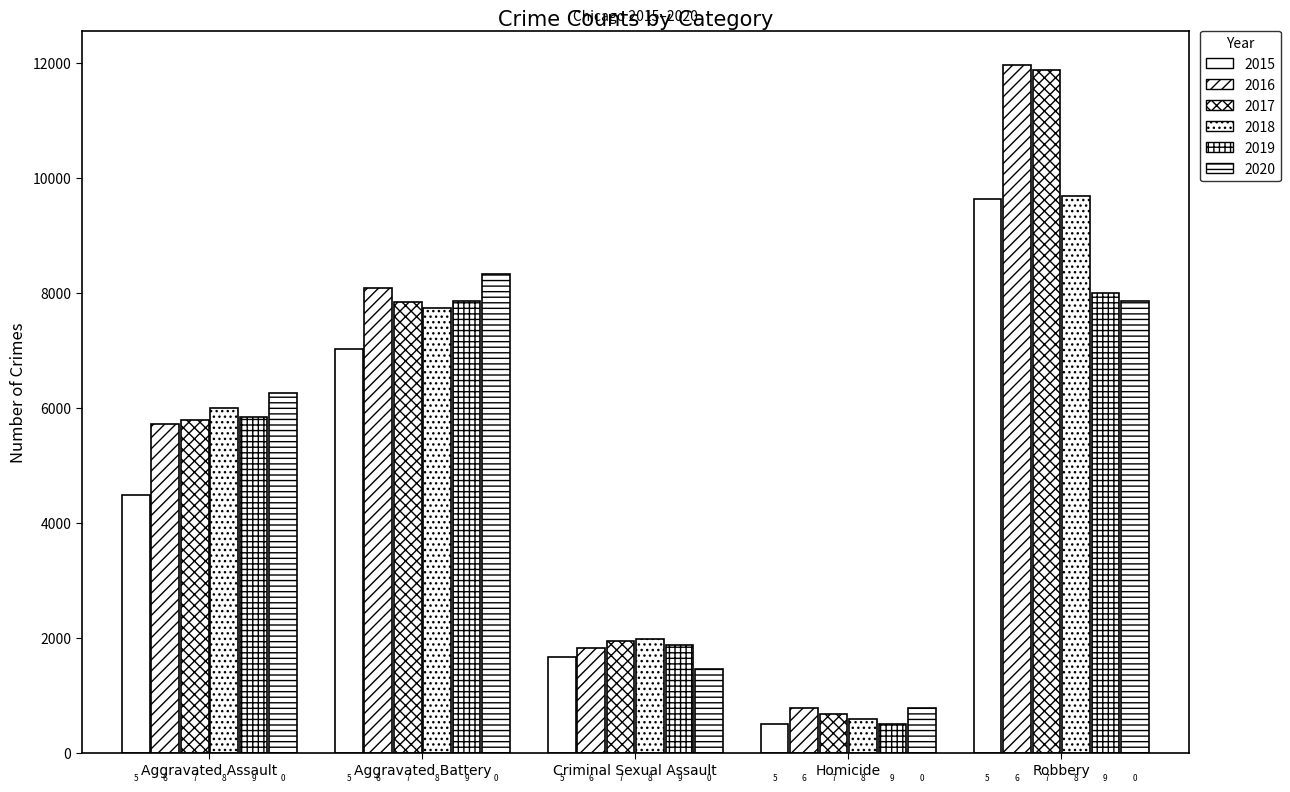

How many bars are there in each group?

6